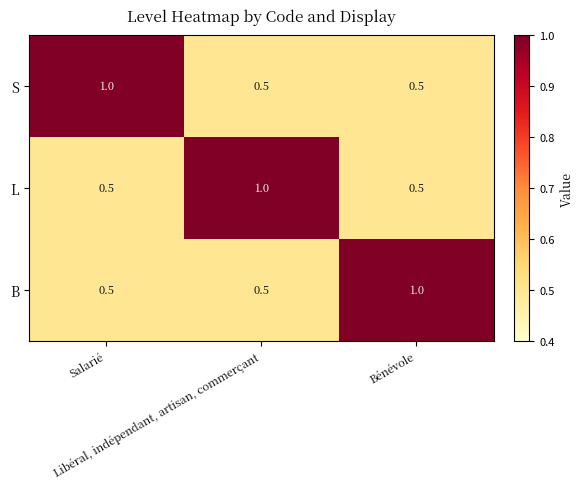

What is the maximum value for S?

1.0